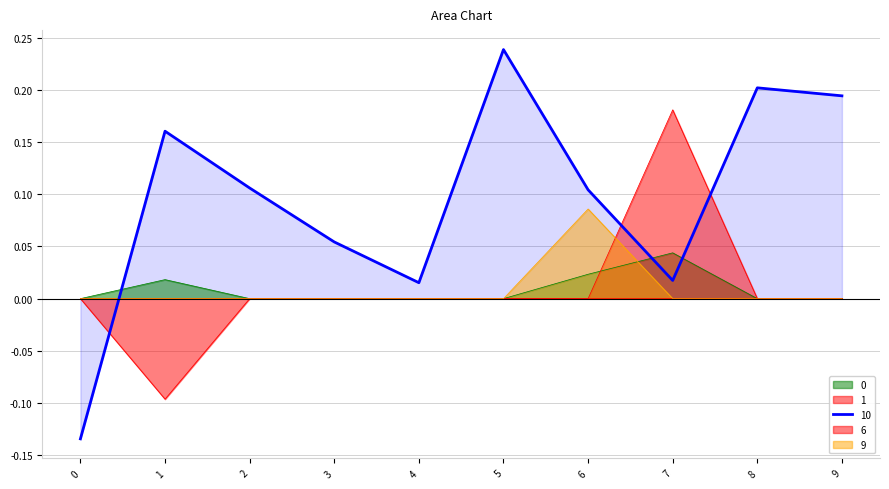

How many data points in 6 are less than 0?

1